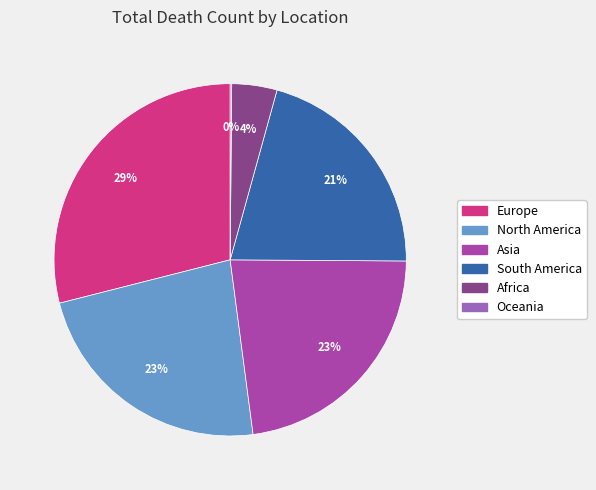

Which category has the biggest portion of the pie?

Europe